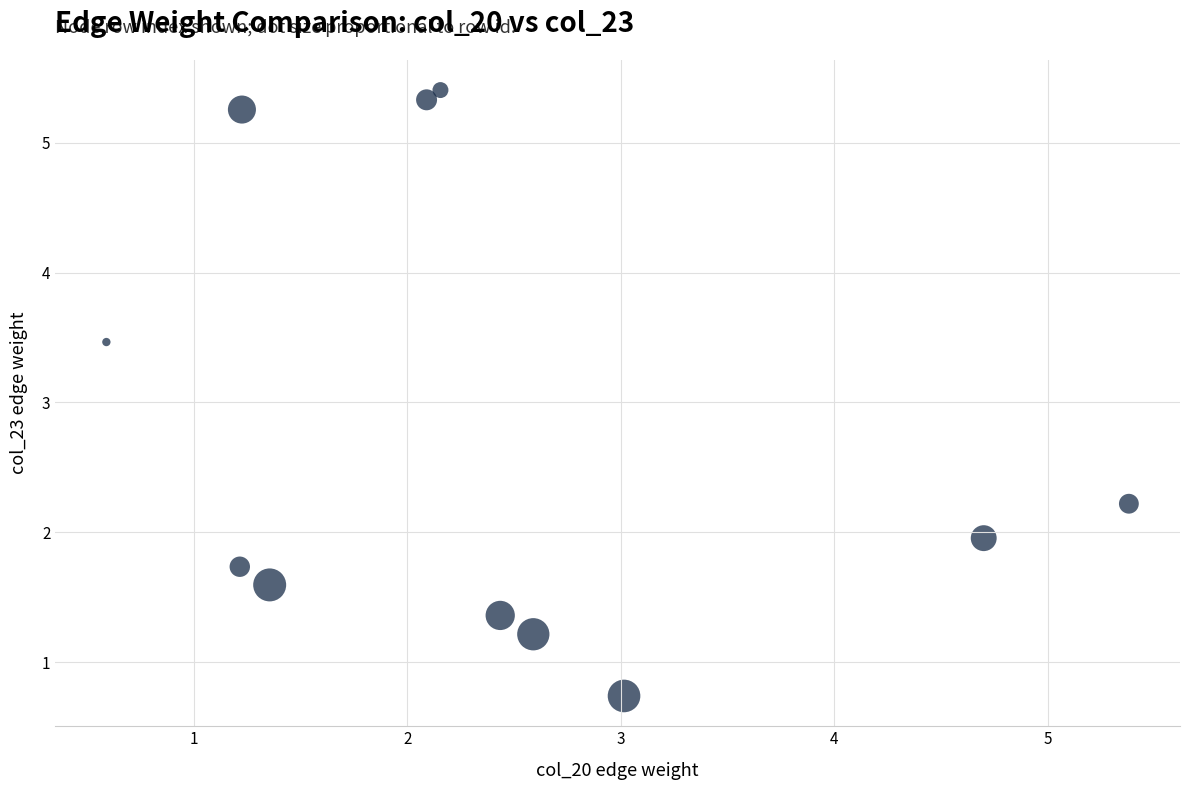

What Y value in the scatter plot is closest to 3?

3.5